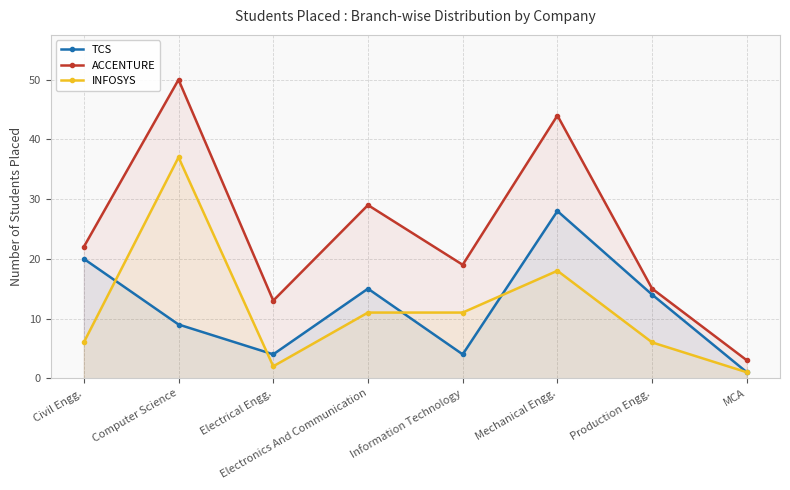

How many series are shown in this chart?

3